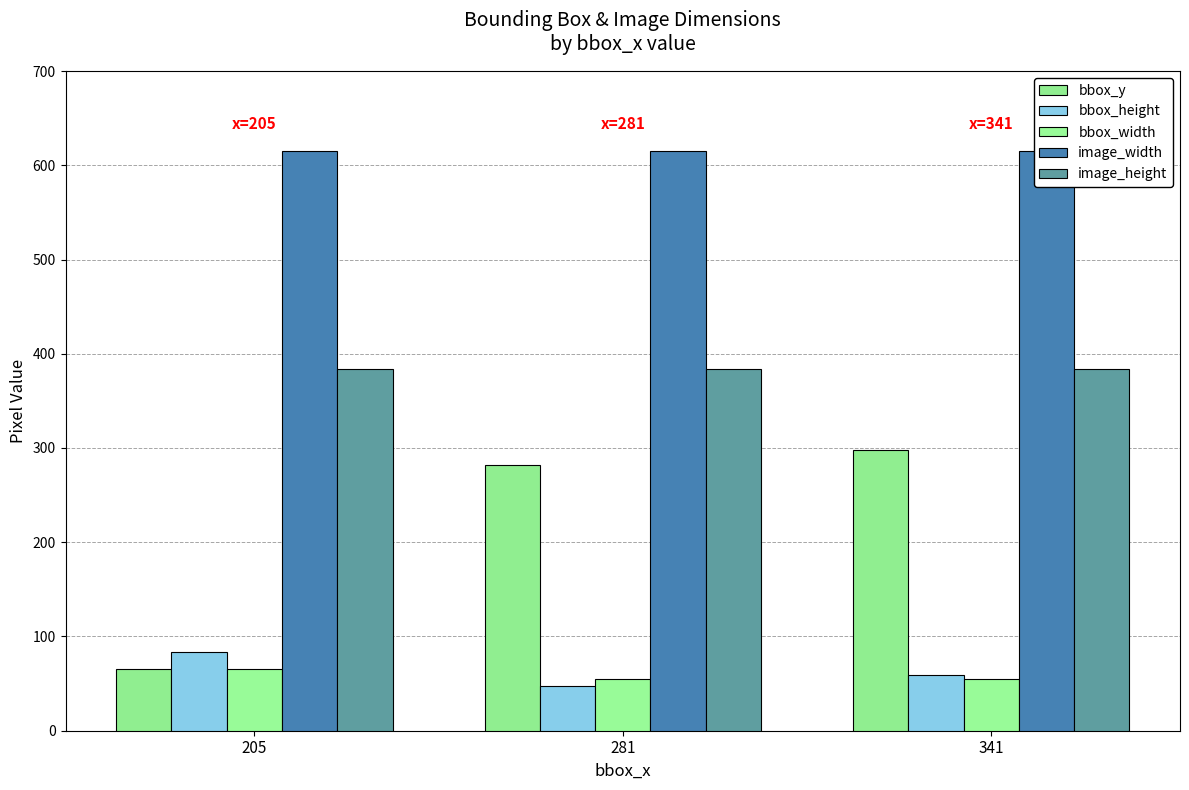

How many series are shown in this chart?

5